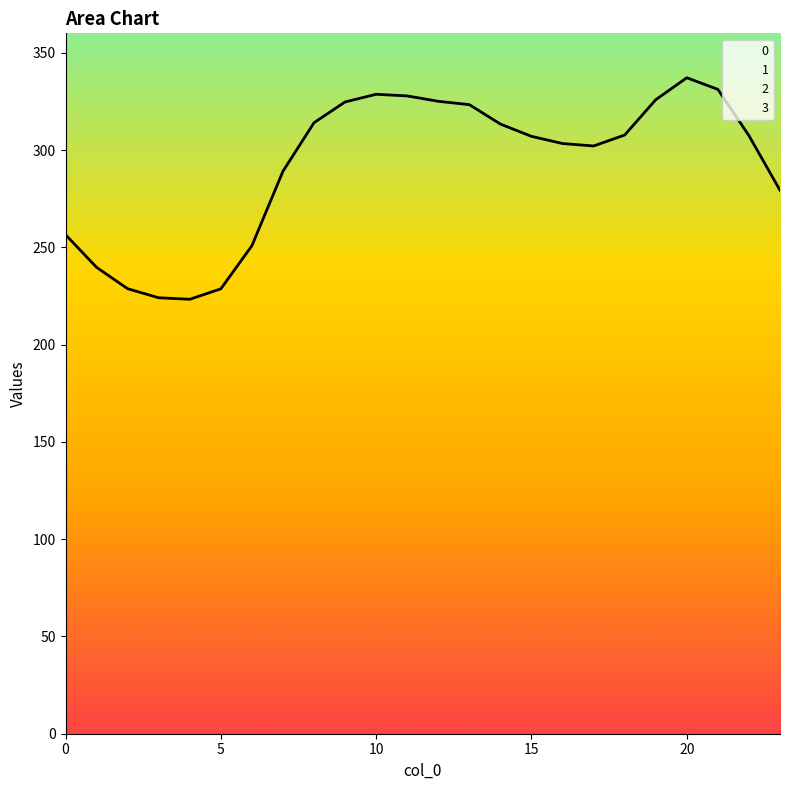

Reading left to right, extract all data points from this chart.

0: 0=256.5	1=239.7	2=228.7	3=224.1	4=223.3	5=228.7	6=250.9	7=289.1	8=314.1	9=324.7	10=328.7	11=327.8	12=325.1	13=323.3	14=313.4	15=307.1	16=303.4	17=302.1	18=307.7	19=325.9	20=337.2	21=331.2	22=307.4	23=279.3
1: 0=95.8	1=89.5	2=85.4	3=83.7	4=83.4	5=85.4	6=93.7	7=107.9	8=117.3	9=121.2	10=122.7	11=122.4	12=121.4	13=120.7	14=117.0	15=114.6	16=113.3	17=112.8	18=114.9	19=121.7	20=125.9	21=123.6	22=114.8	23=104.3
2: 0=95.8	1=89.5	2=85.4	3=83.7	4=83.4	5=85.4	6=93.7	7=107.9	8=117.3	9=121.2	10=122.7	11=122.4	12=121.4	13=120.7	14=117.0	15=114.6	16=113.3	17=112.8	18=114.9	19=121.7	20=125.9	21=123.6	22=114.8	23=104.3
3: 0=95.8	1=89.5	2=85.4	3=83.7	4=83.4	5=85.4	6=93.7	7=107.9	8=117.3	9=121.2	10=122.7	11=122.4	12=121.4	13=120.7	14=117.0	15=114.6	16=113.3	17=112.8	18=114.9	19=121.7	20=125.9	21=123.6	22=114.8	23=104.3